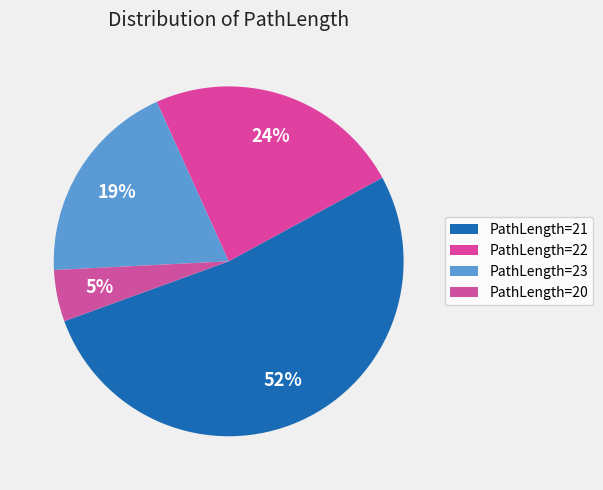

Count the number of slices in the pie.

4